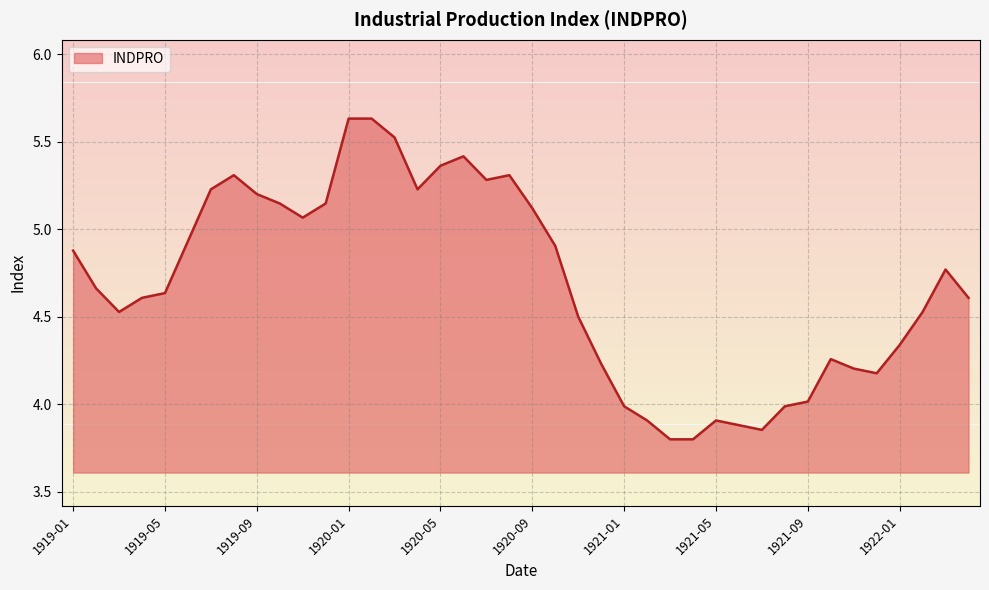

What is the difference between the maximum and minimum values?

1.8